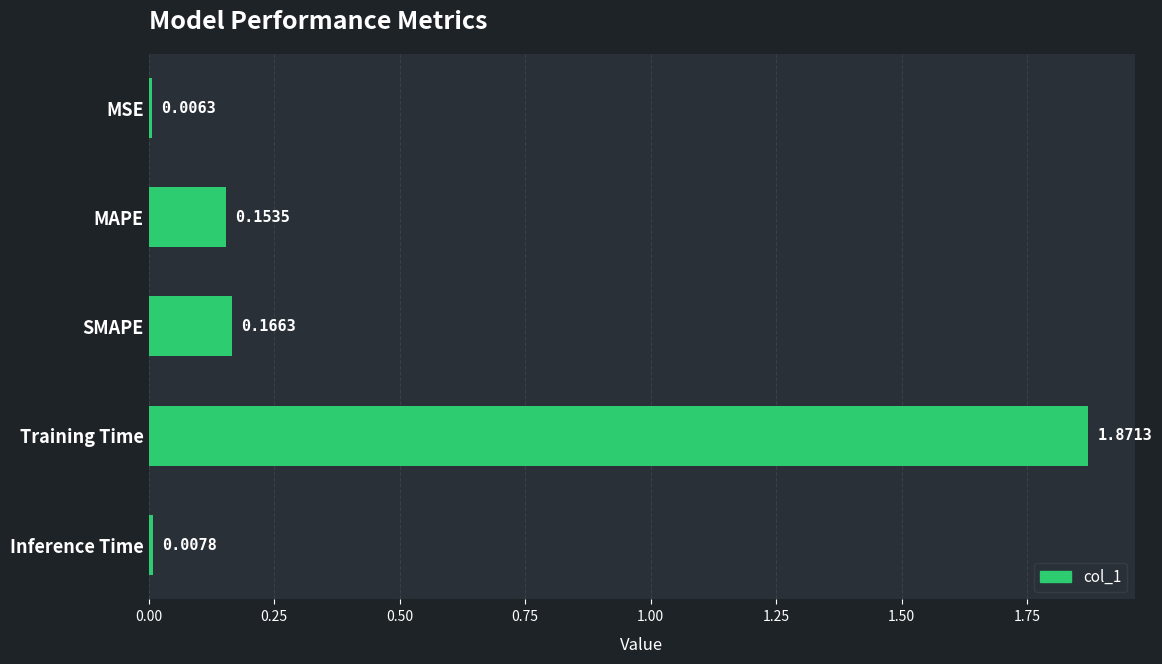

What is the sum of all values?

2.2